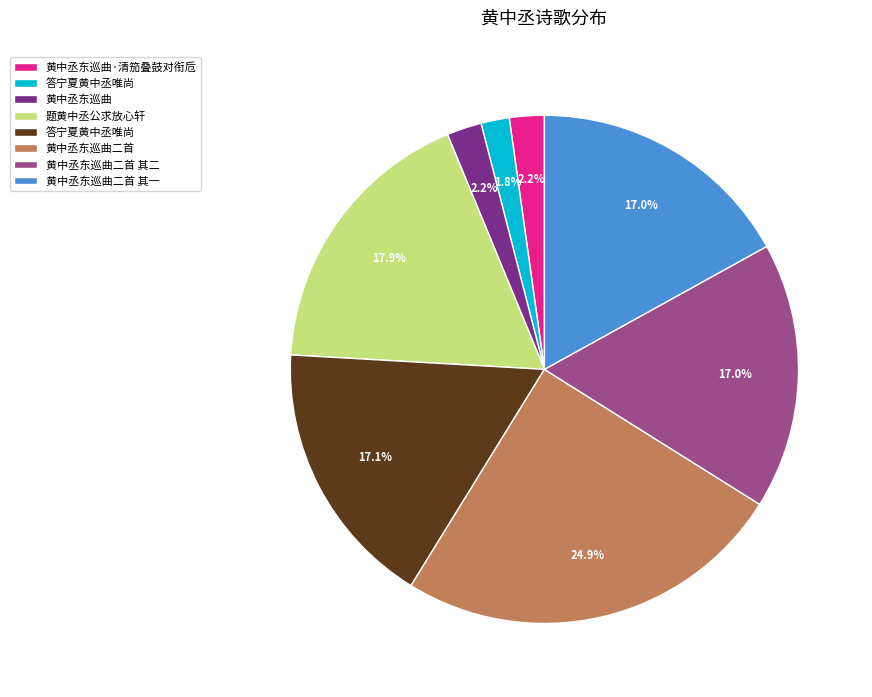

Is there any slice that represents more than half of the pie?

No